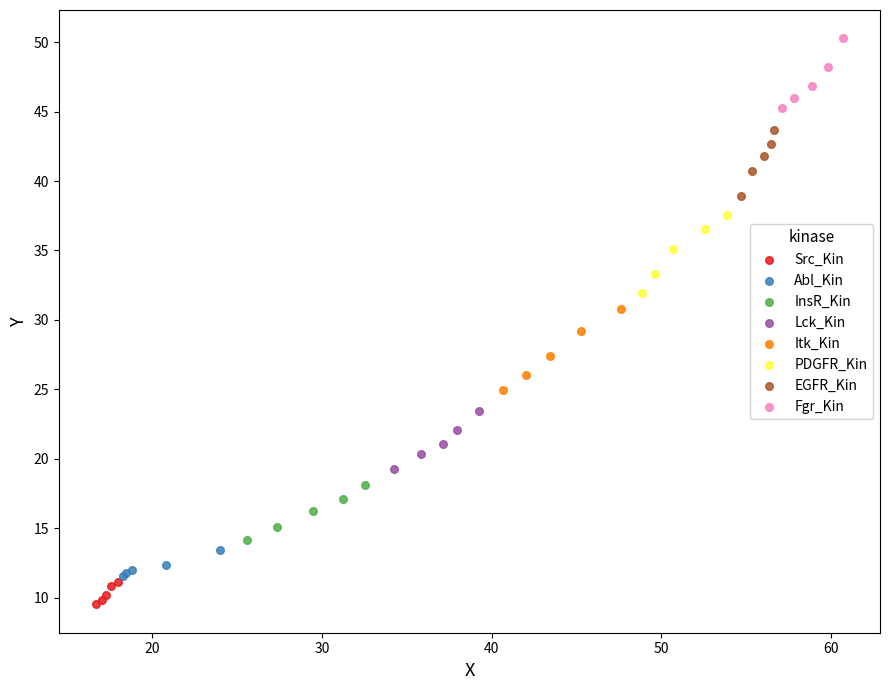

Which series contains the highest Y value?

Fgr_Kin